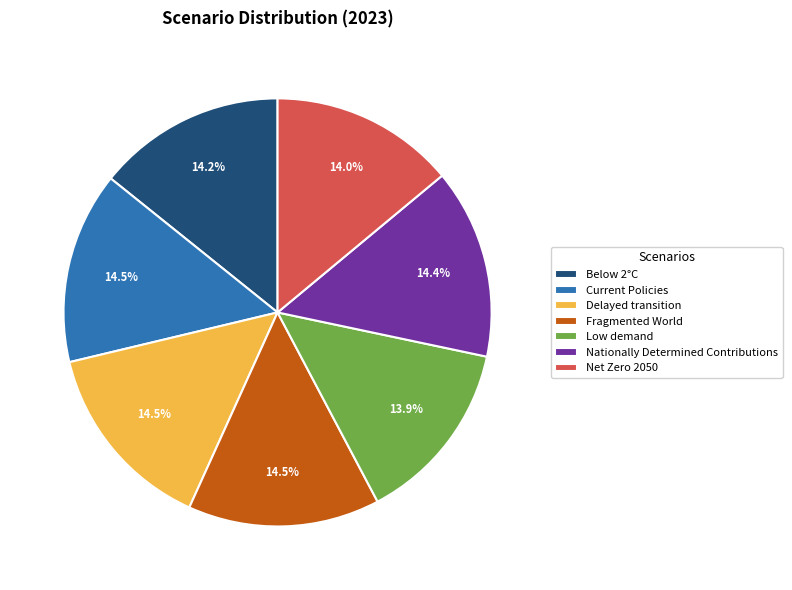

Is there any slice that represents more than half of the pie?

No